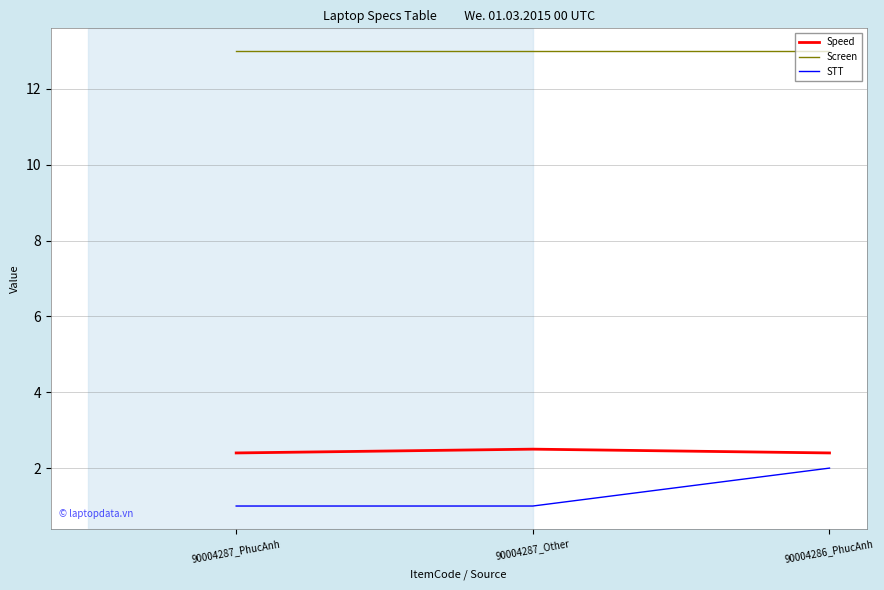

What is the sum of the Speed values at 90004286_PhucAnh and 90004287_PhucAnh?

4.8